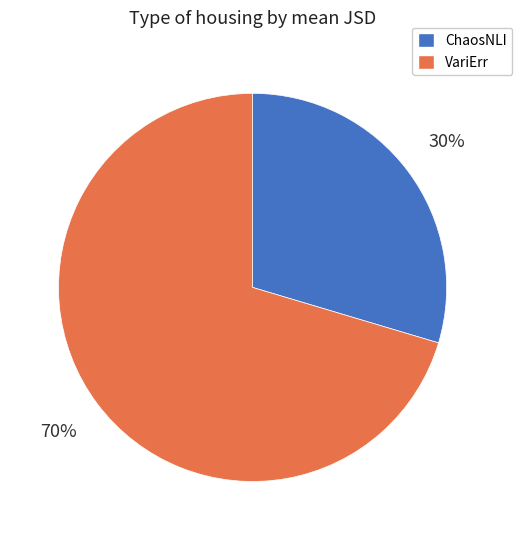

Combined, do ChaosNLI and VariErr account for over 50%?

Yes